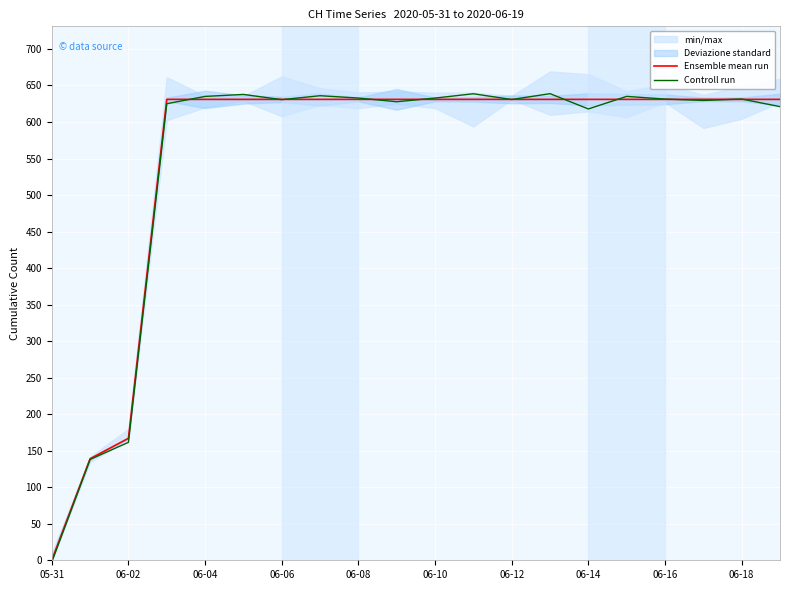

Which category has the lowest value in the Controll run series?

05-31